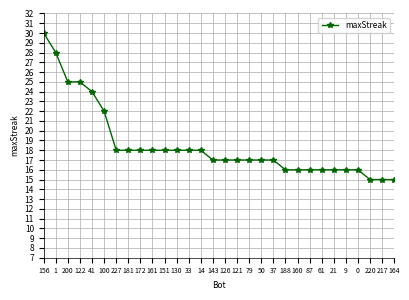

Is it true that the value at 143 is 27?

False